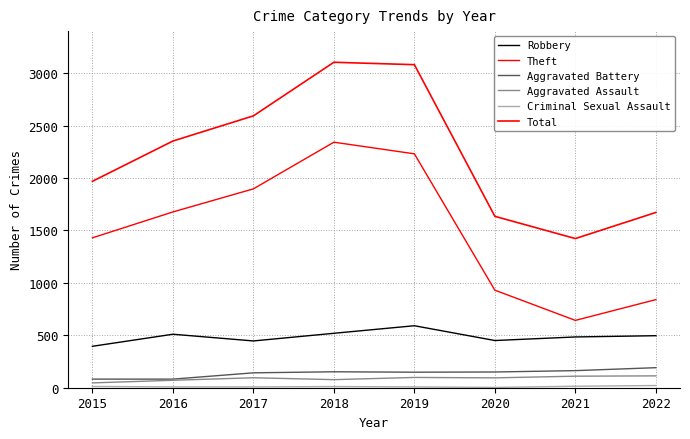

At 2015, list the series in order from smallest to largest.

Criminal Sexual Assault, Aggravated Assault, Aggravated Battery, Robbery, Theft, Total